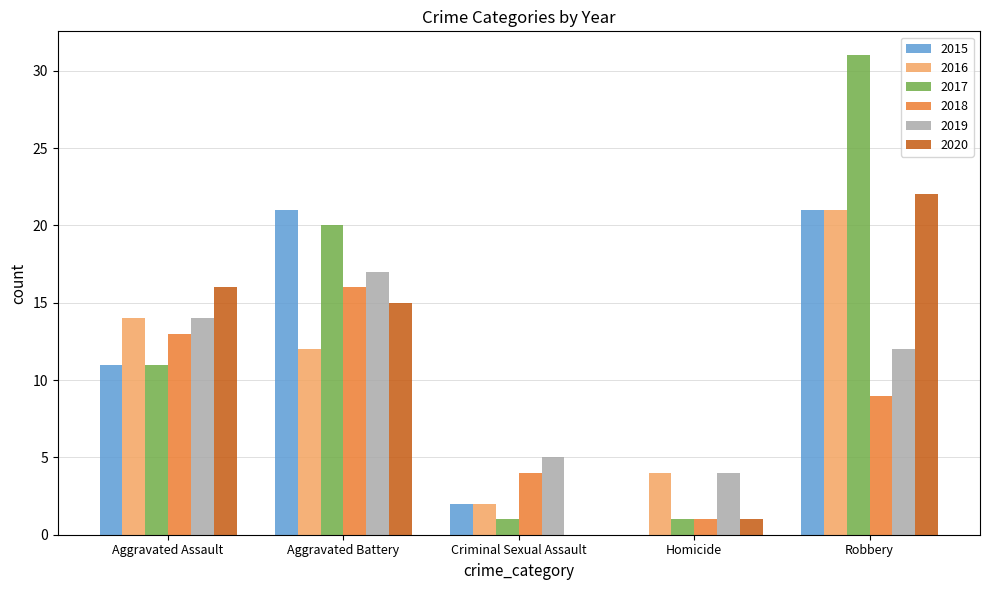

Where does the 2020 series first go above 15?

Aggravated Assault